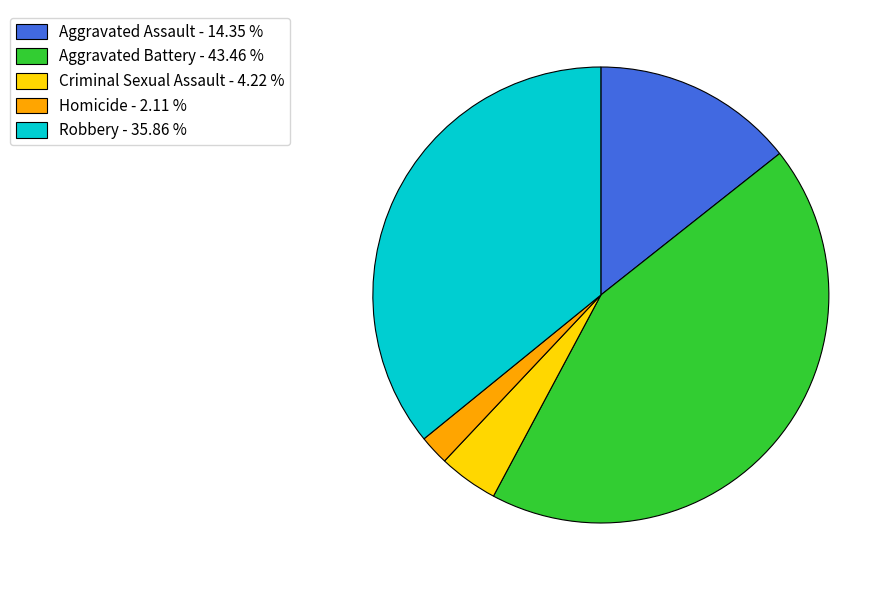

Is the sum of Homicide - 2.11 % and Criminal Sexual Assault - 4.22 % greater than half?

No